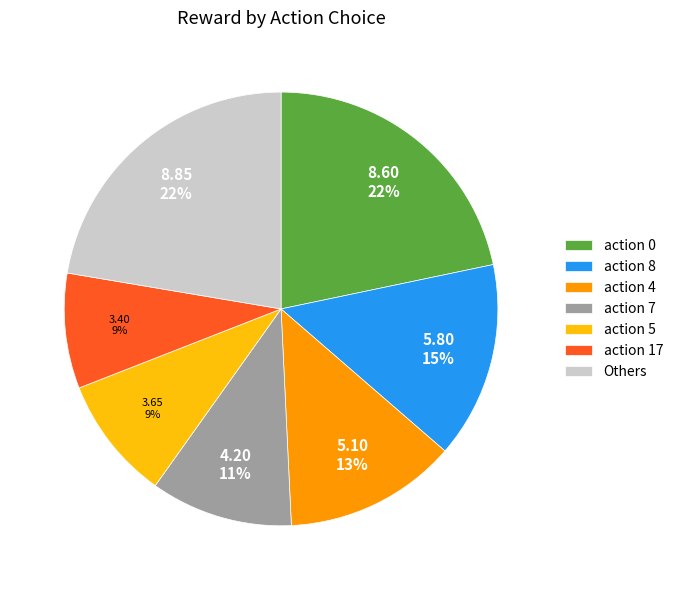

Count the number of slices in the pie.

7